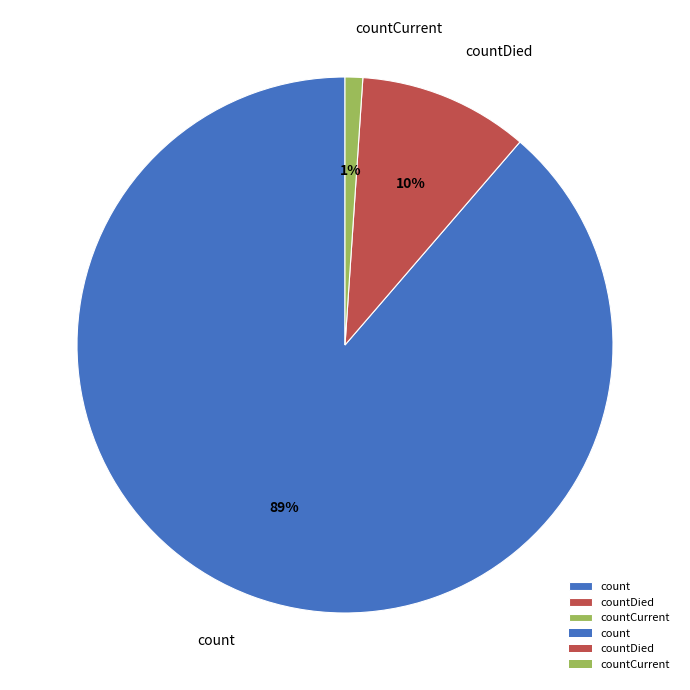

To the nearest percent, what is the combined percentage of countDied and count?

99%